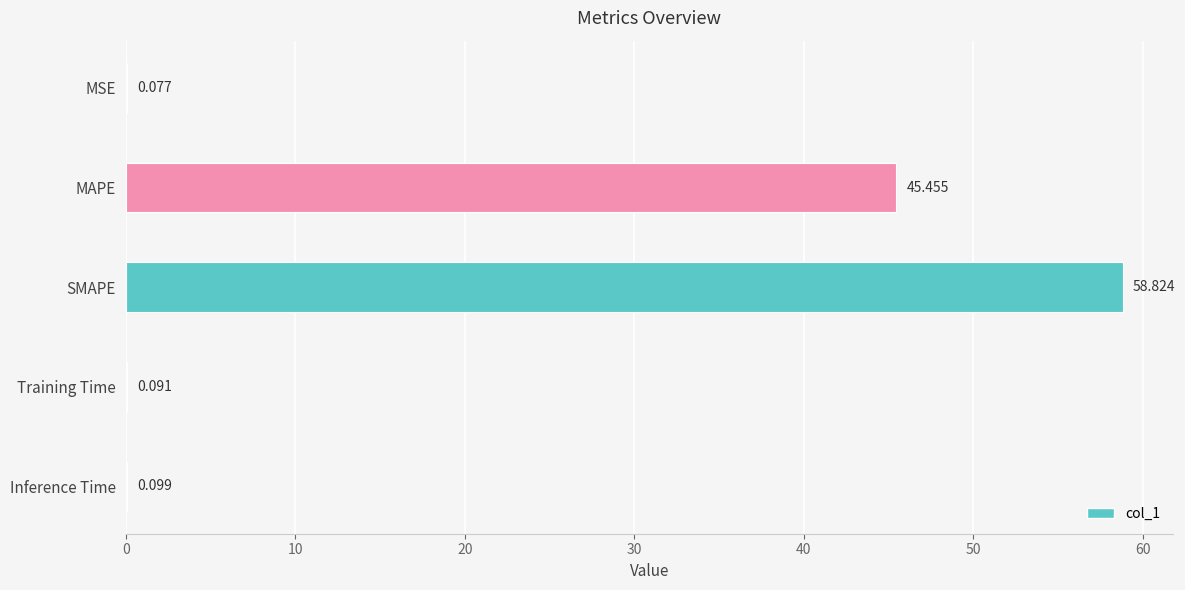

What is the value of the 1st bar from the left?

0.1